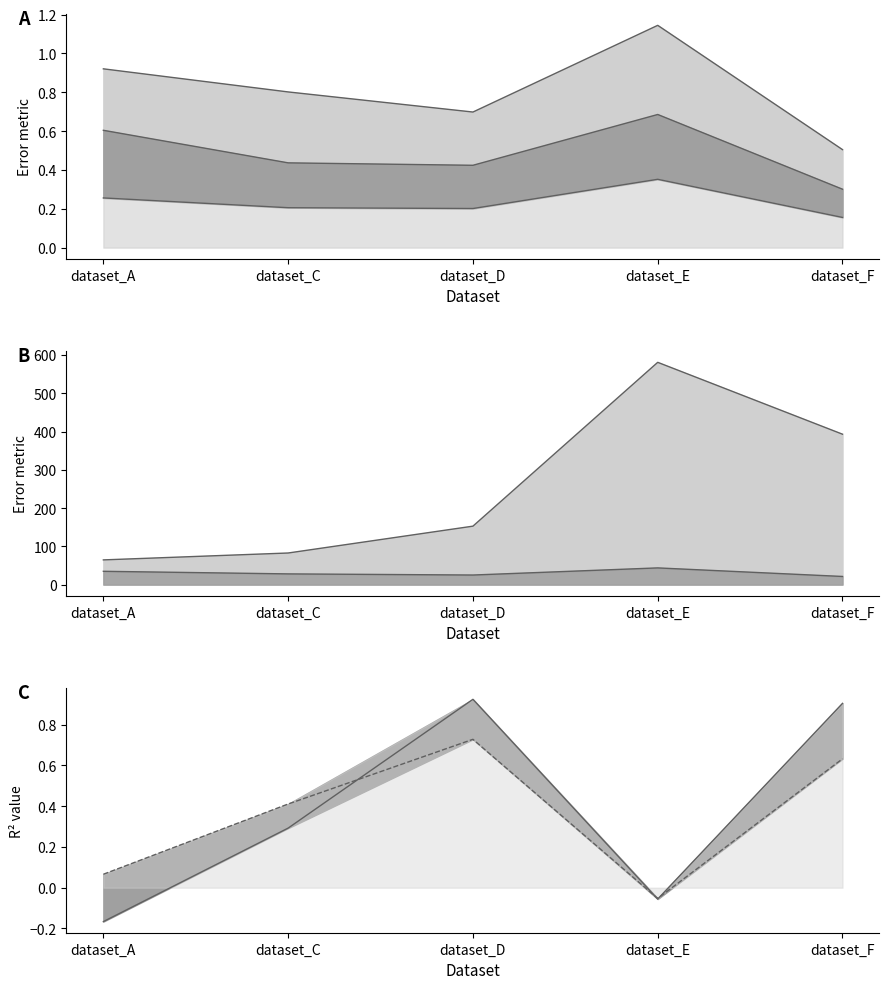

What is the value of the R² point at the 3rd from the left?

0.9